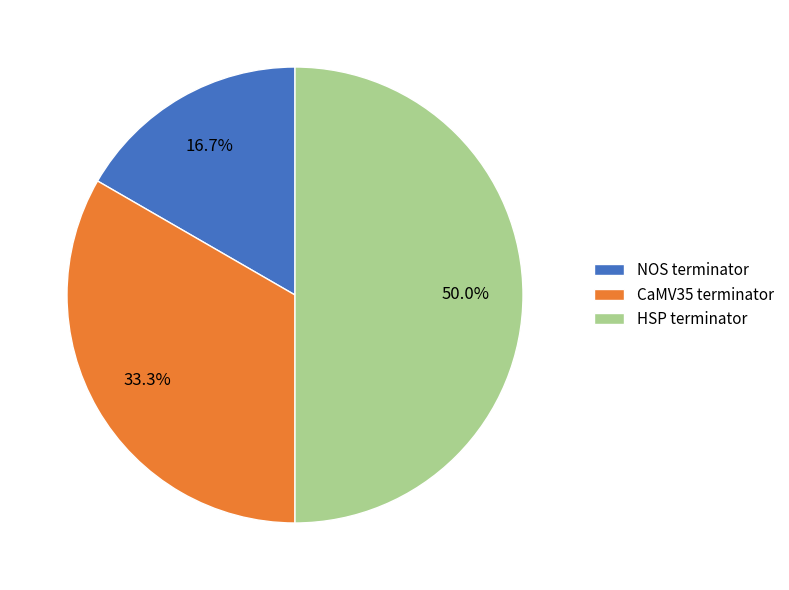

Which slice is the smallest?

NOS terminator